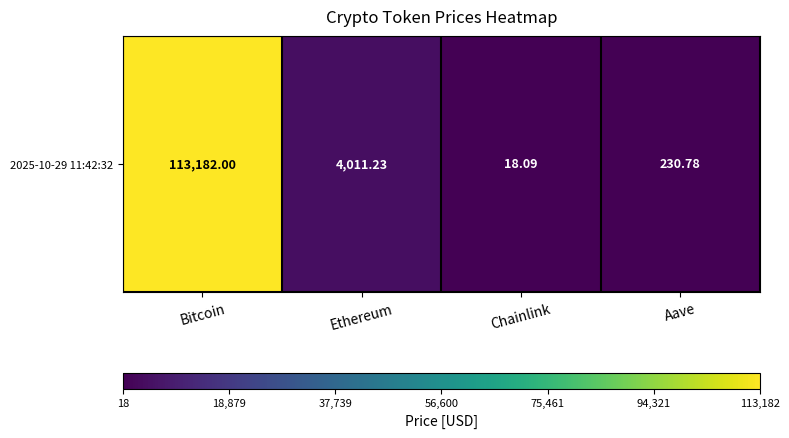

Reading right to left, list all the values displayed in this chart.

230.8	18.1	4011.2	113182.0